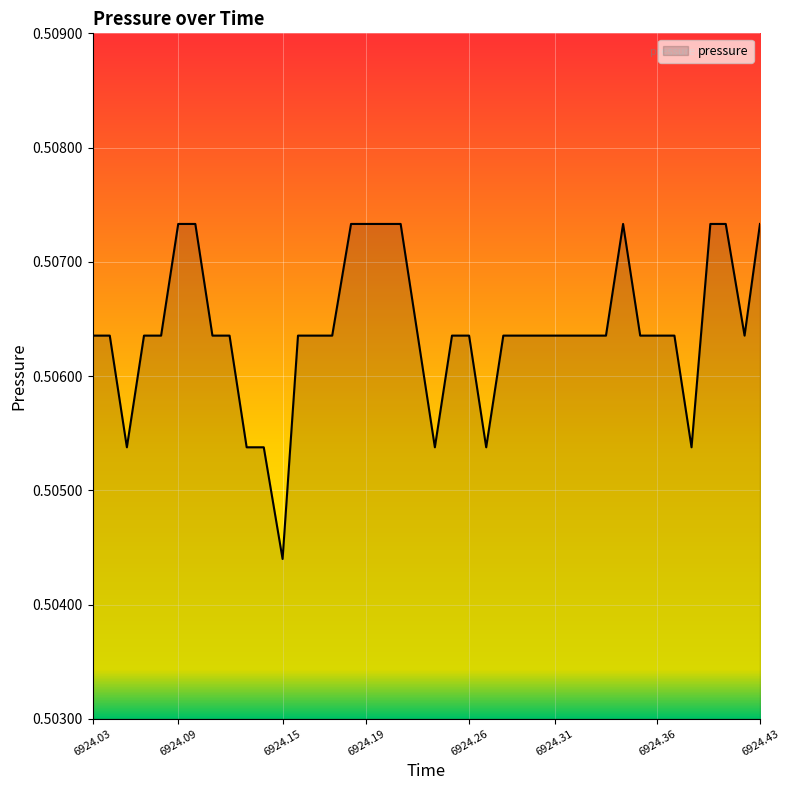

At which label is the value closest to 0?

6924.15